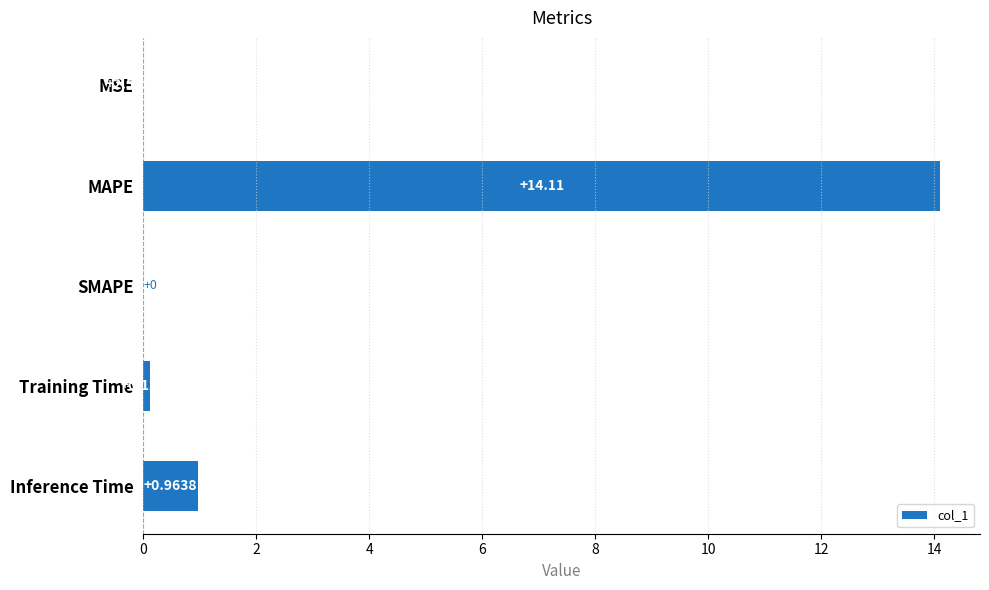

What is the sum of all values?

15.2